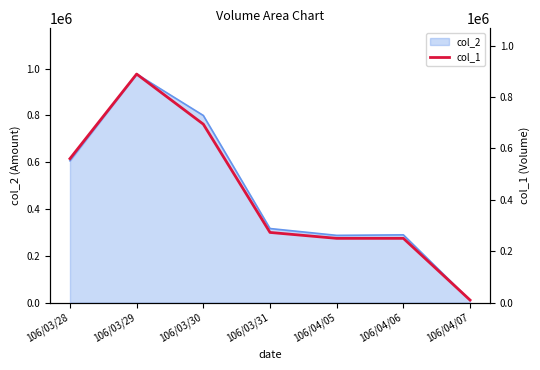

At which category does the data reach its first local peak?

106/03/29